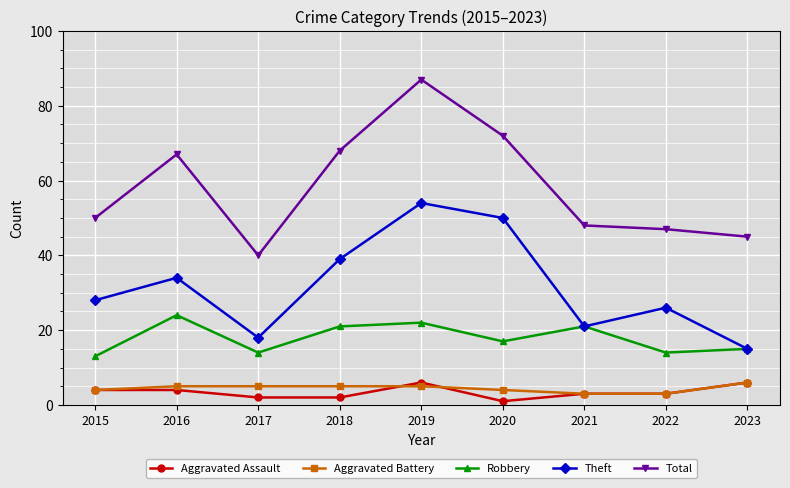

What is the value of the Aggravated Assault point at the 8th from the left?

3